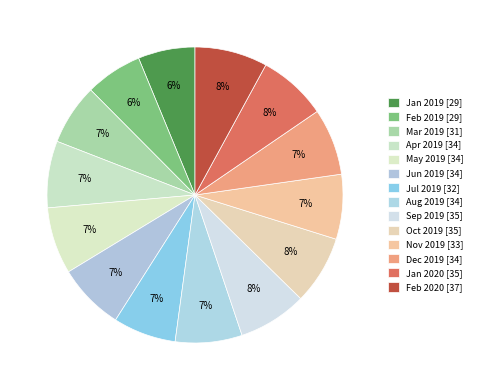

Approximately how many times larger is the value at Mar 2019 compared to Jun 2019?

0.9